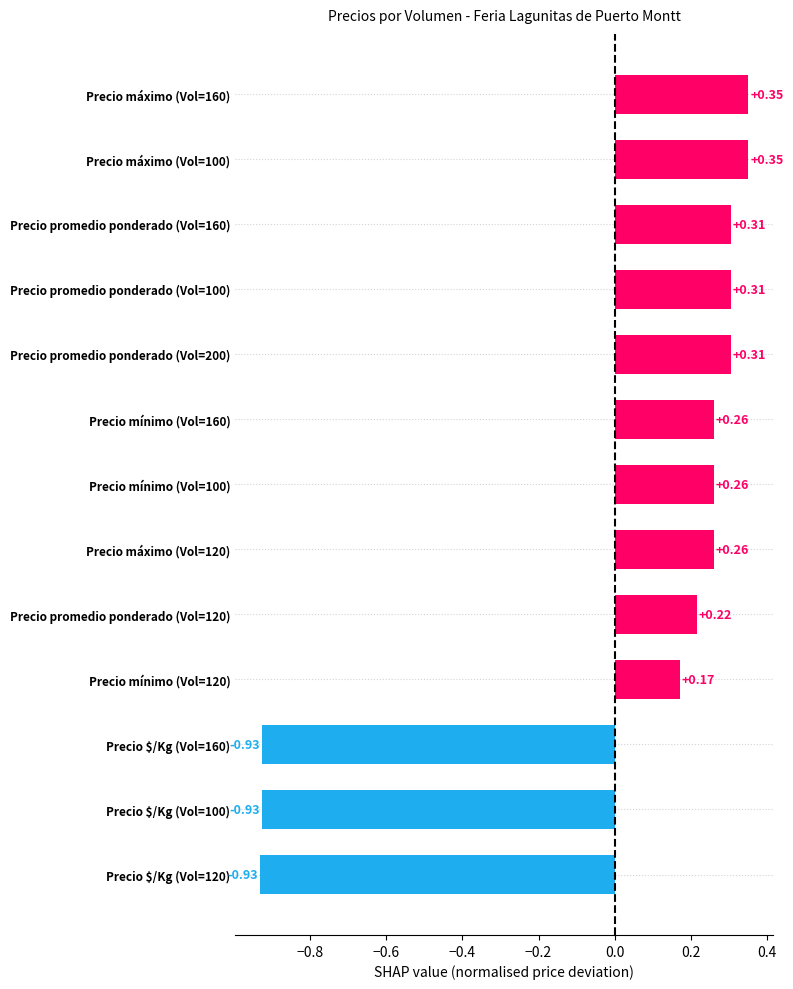

What is the difference between the second highest and minimum values?

1.3